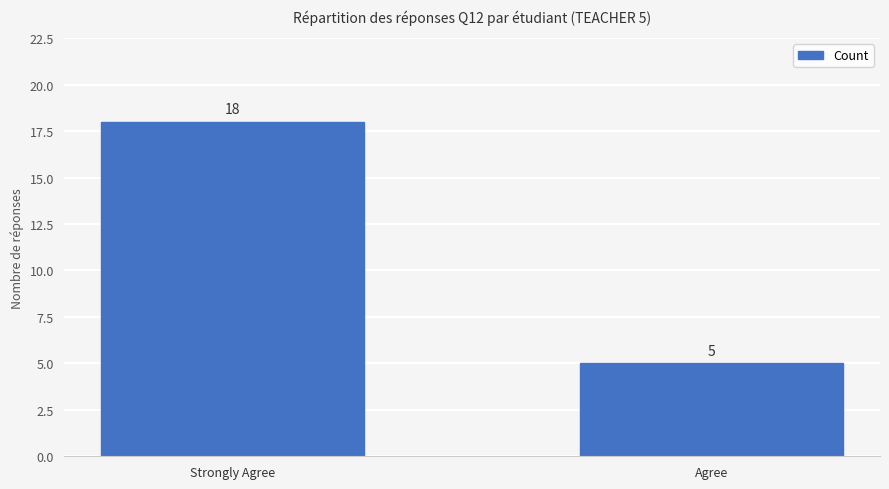

What is the sum of all values?

23